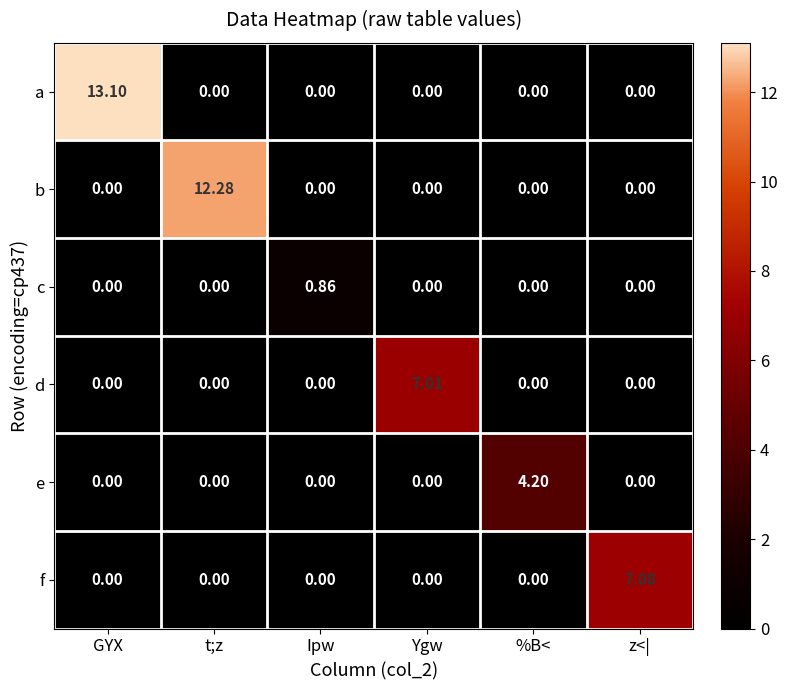

How many categories are shown in the chart?

6